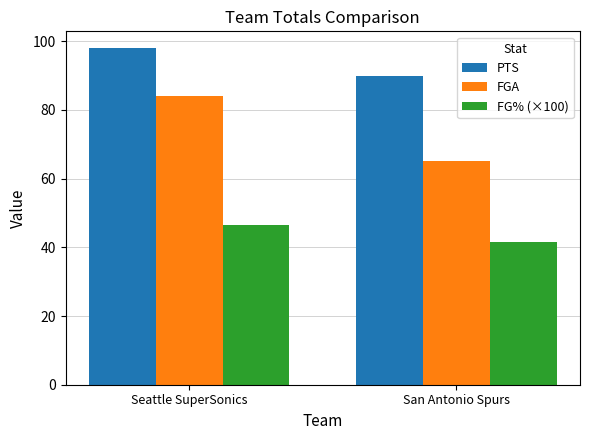

At Seattle SuperSonics, list the series in order from largest to smallest.

PTS, FGA, FG% (×100)